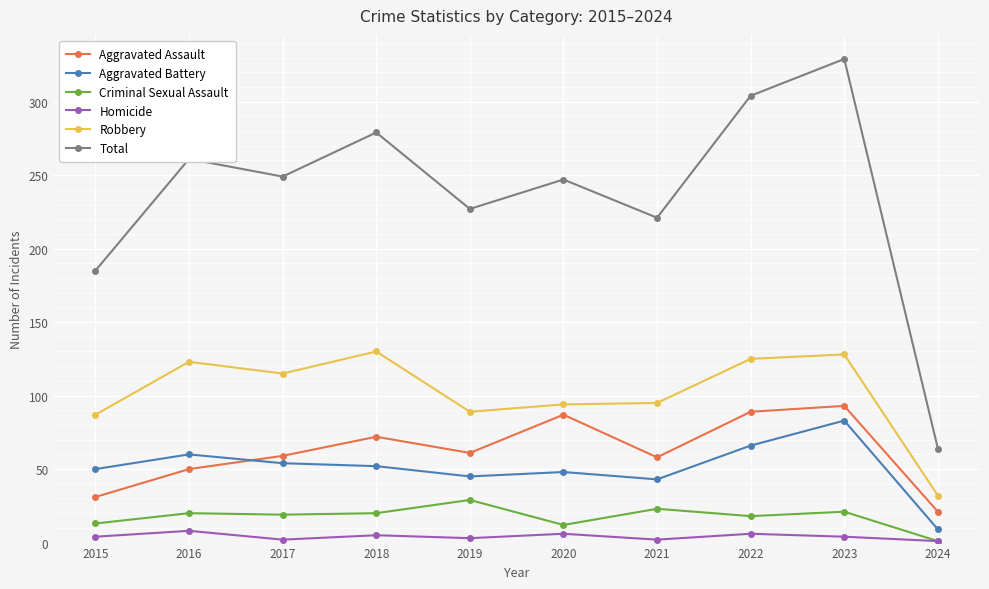

Is the value of Robbery at 2024 greater than the value of Total at 2024?

No